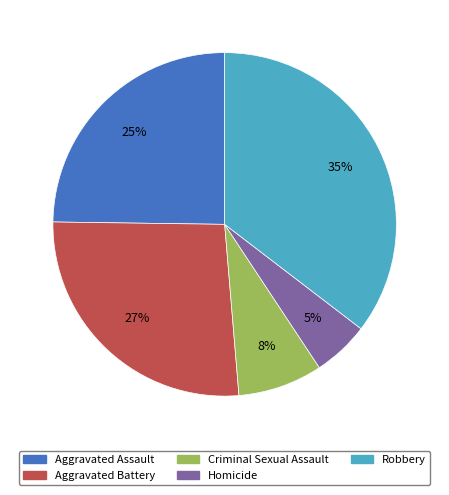

Is it true that Homicide is 5% of the pie?

True